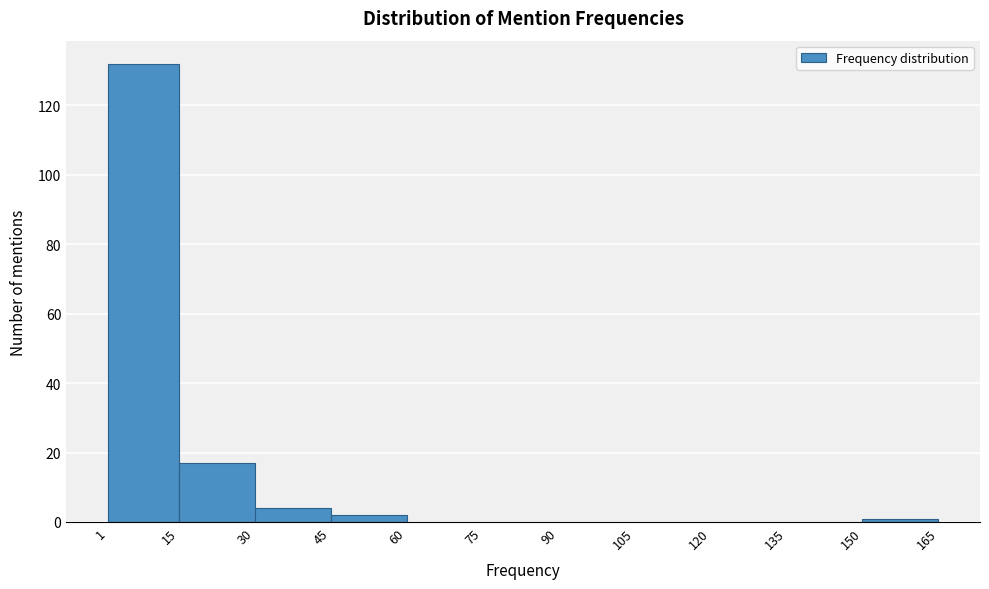

Over which range of the x-axis is the bar tallest?

1 to 15